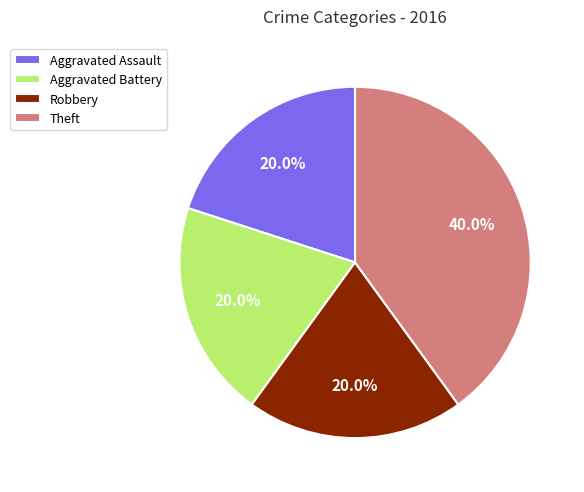

To the nearest percent, what portion does Aggravated Battery represent?

20%